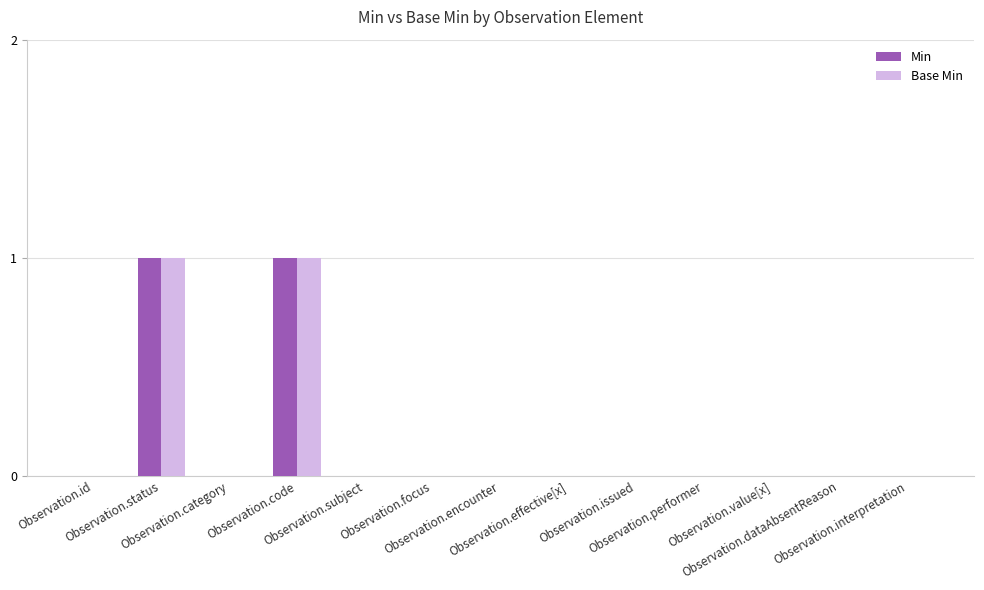

Reading right to left, extract all data points from this chart.

Min: 0	0	0	0	0	0	0	0	0	1	0	1	0
Base Min: 0	0	0	0	0	0	0	0	0	1	0	1	0